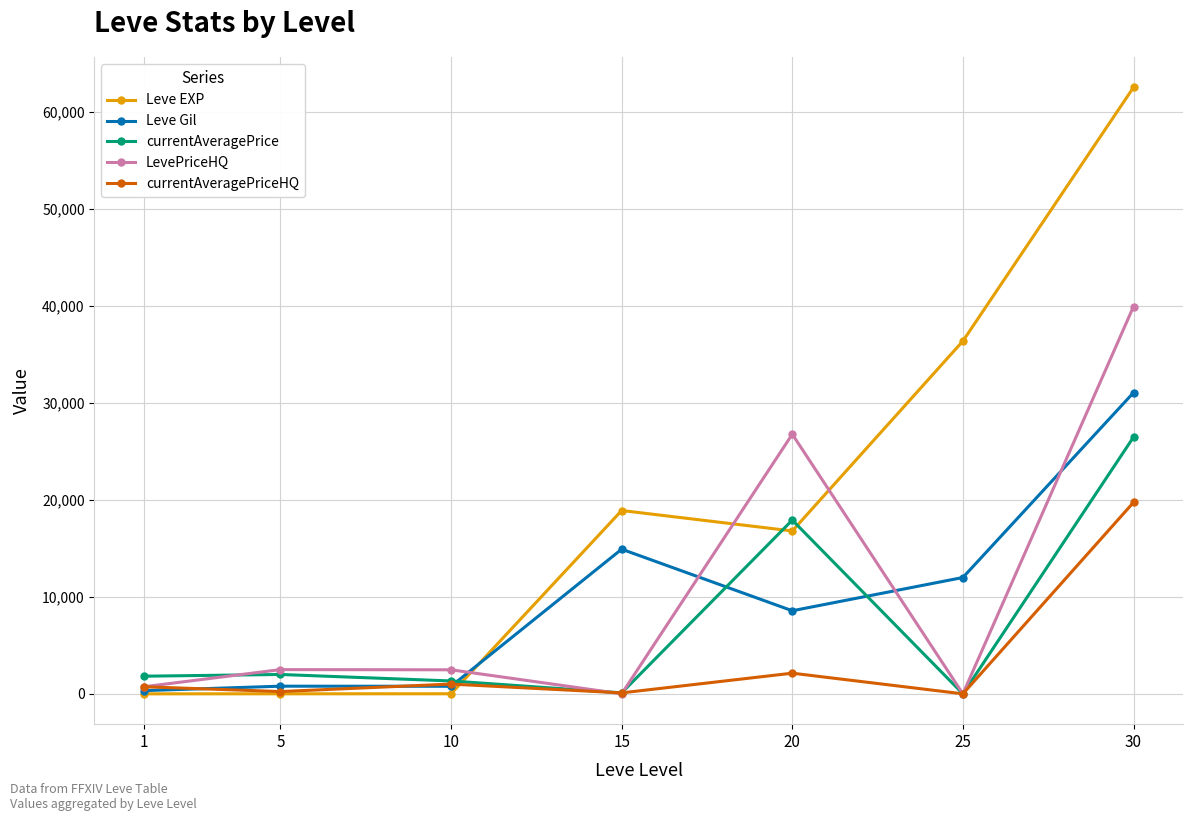

How many series are shown in this chart?

5